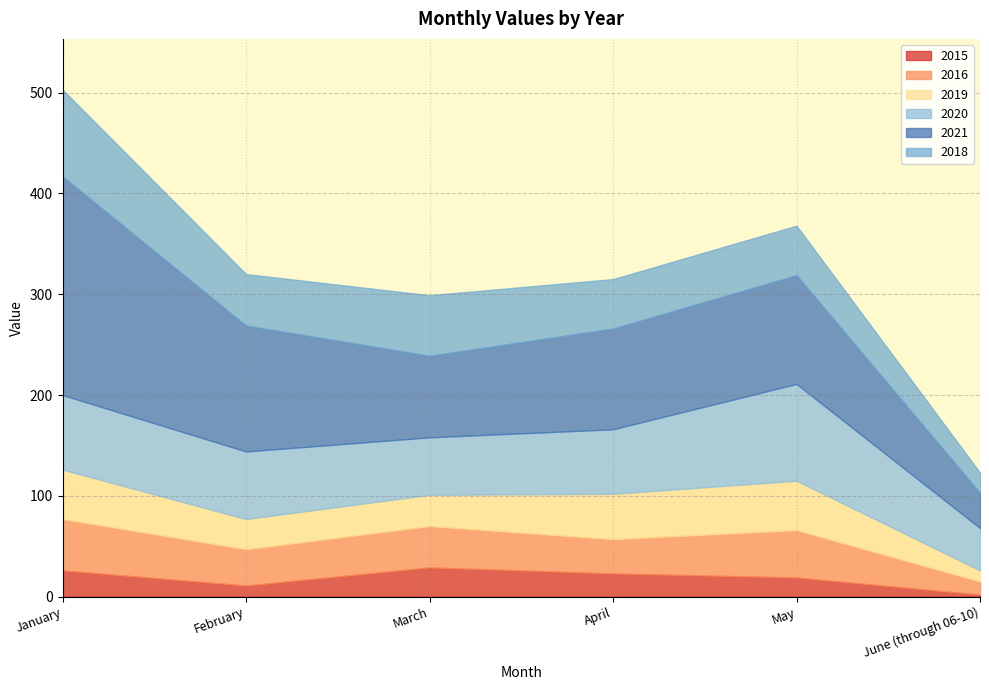

At June (through 06-10), list the series in order from smallest to largest.

2015, 2019, 2016, 2018, 2021, 2020